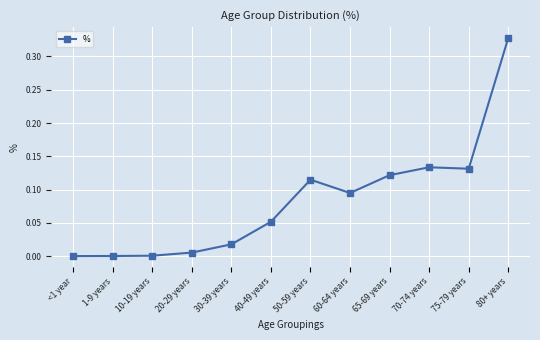

What is the sum of the values at 60-64 years and 50-59 years?

0.2